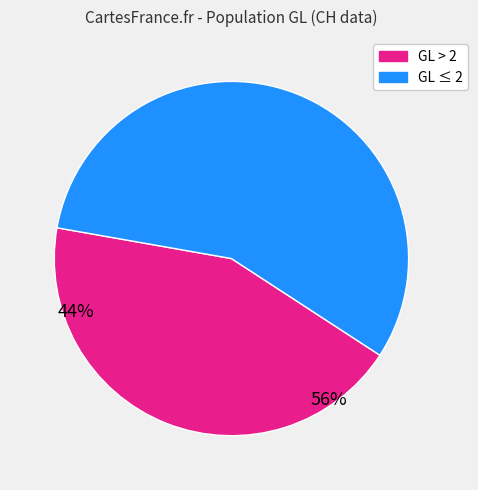

Is there any slice that represents more than half of the pie?

Yes